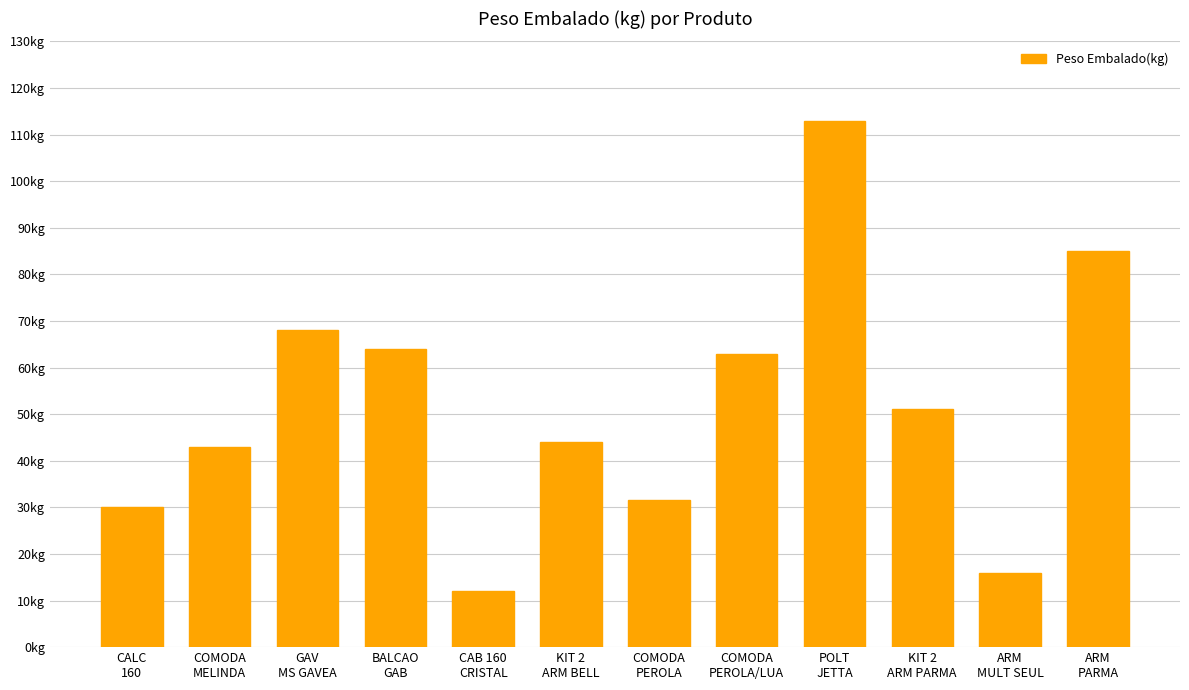

What position from the right is GAV
MS GAVEA?

10